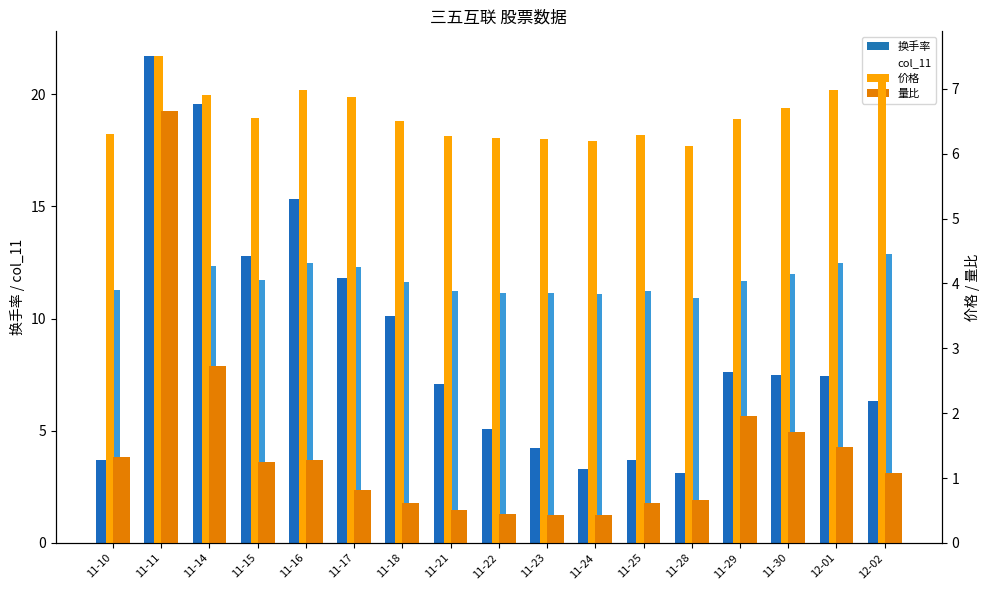

What is the total value across all series at 11-15?

32.3